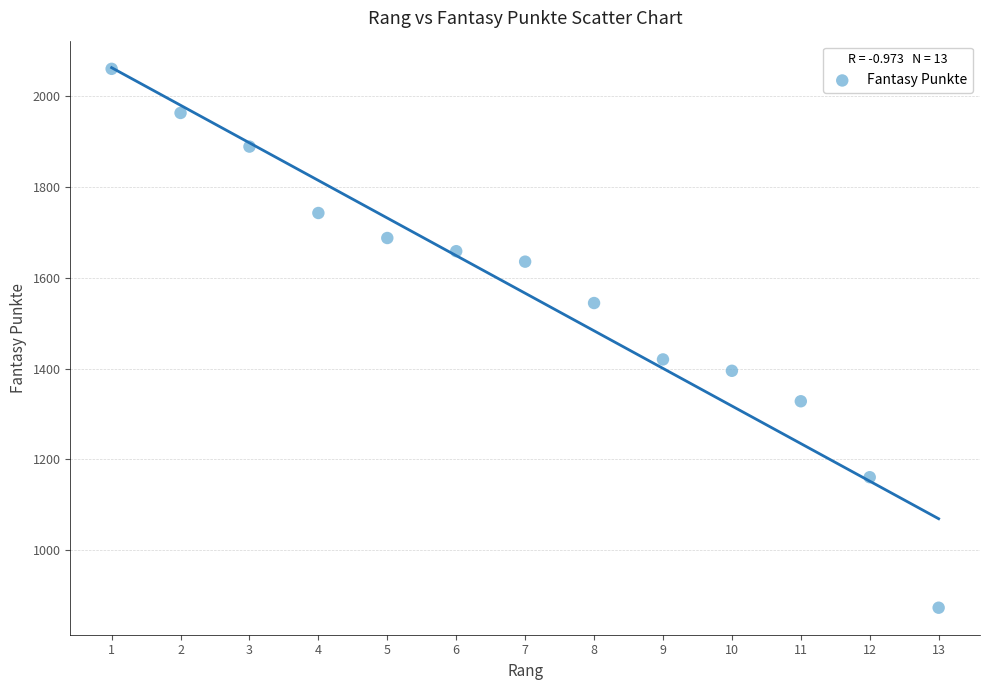

What is the range of X values (max minus min)?

12